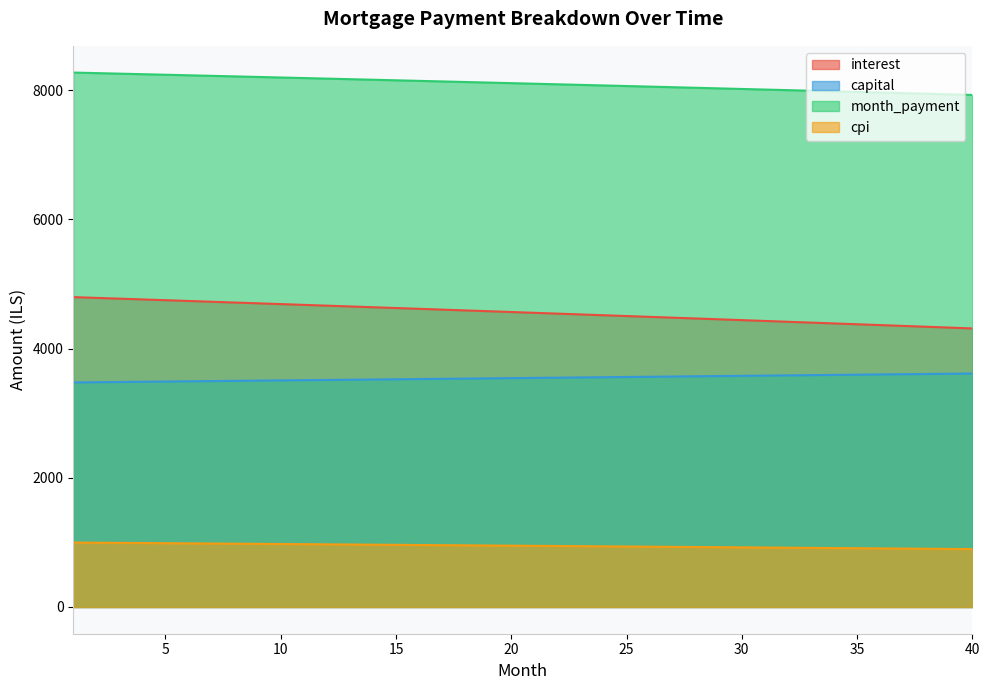

The cpi series shows 959.7 at 16. True or false?

True